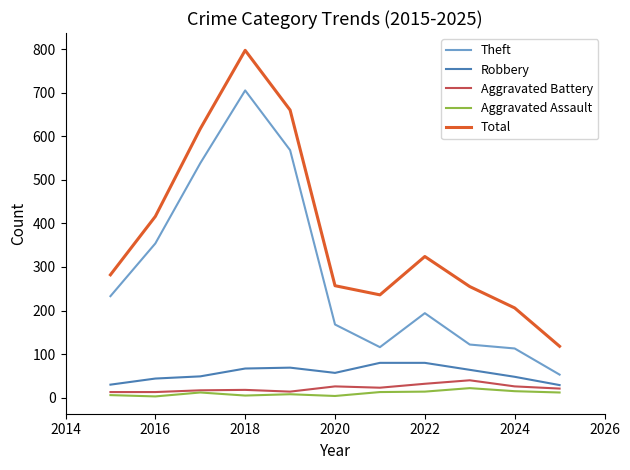

At how many categories does at least one series exceed 112?

11